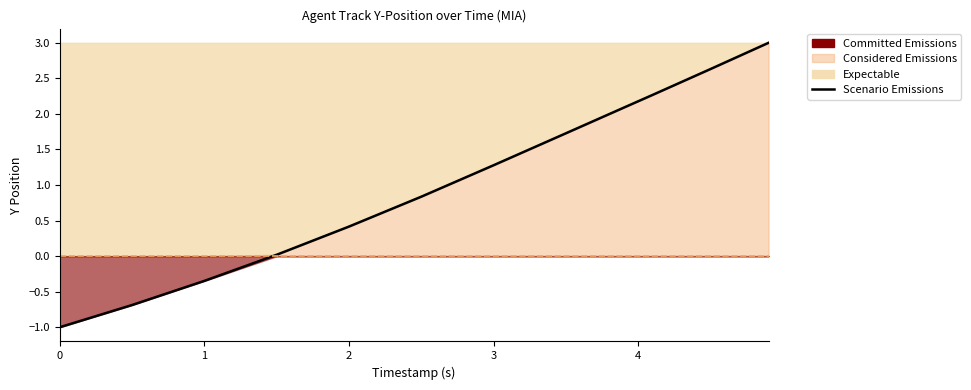

Reading left to right, transcribe all the data shown in this chart.

-1.0	-0.7	-0.3	0.0	0.4	0.8	1.3	1.7	2.1	2.2	2.3	2.4	2.5	2.5	2.6	2.7	2.8	2.9	3.0